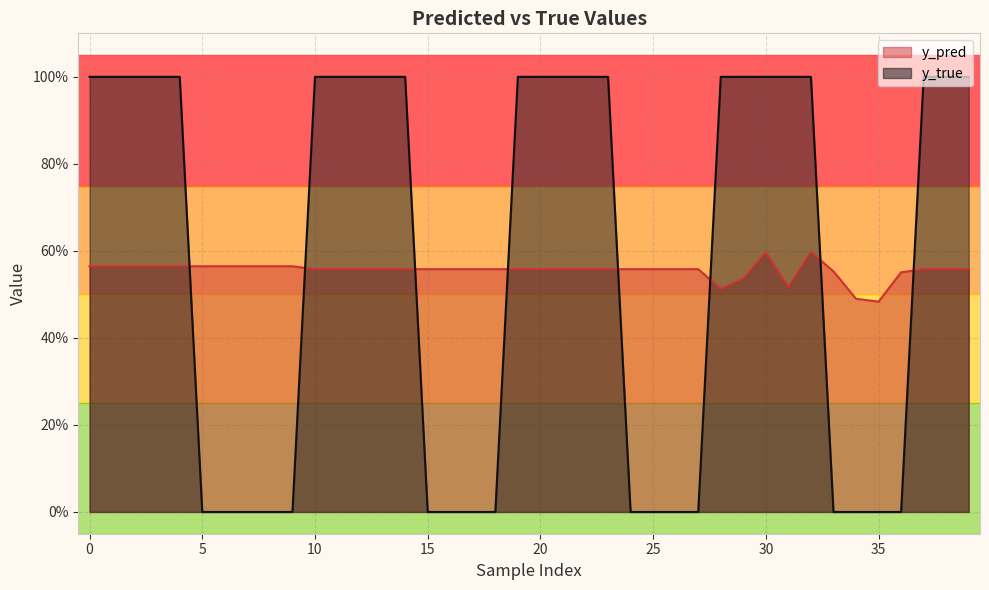

What is the value of the y_pred point at the 6th from the left?

0.6